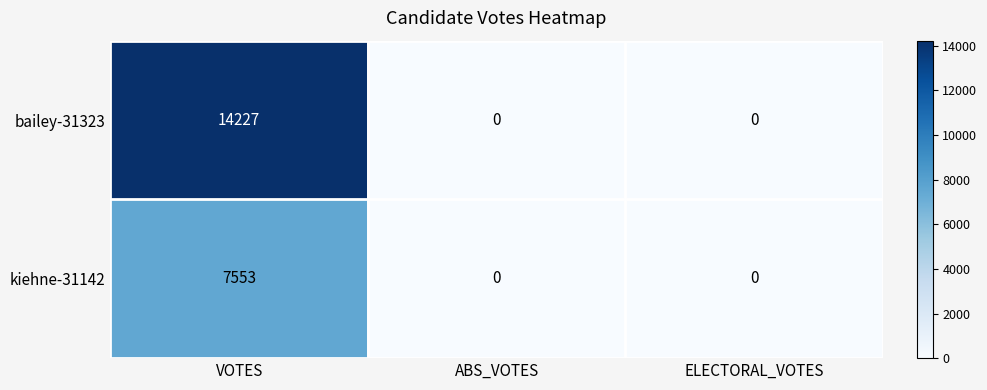

Reading right to left, list all the values displayed in this chart.

bailey-31323: 0	0	14227
kiehne-31142: 0	0	7553